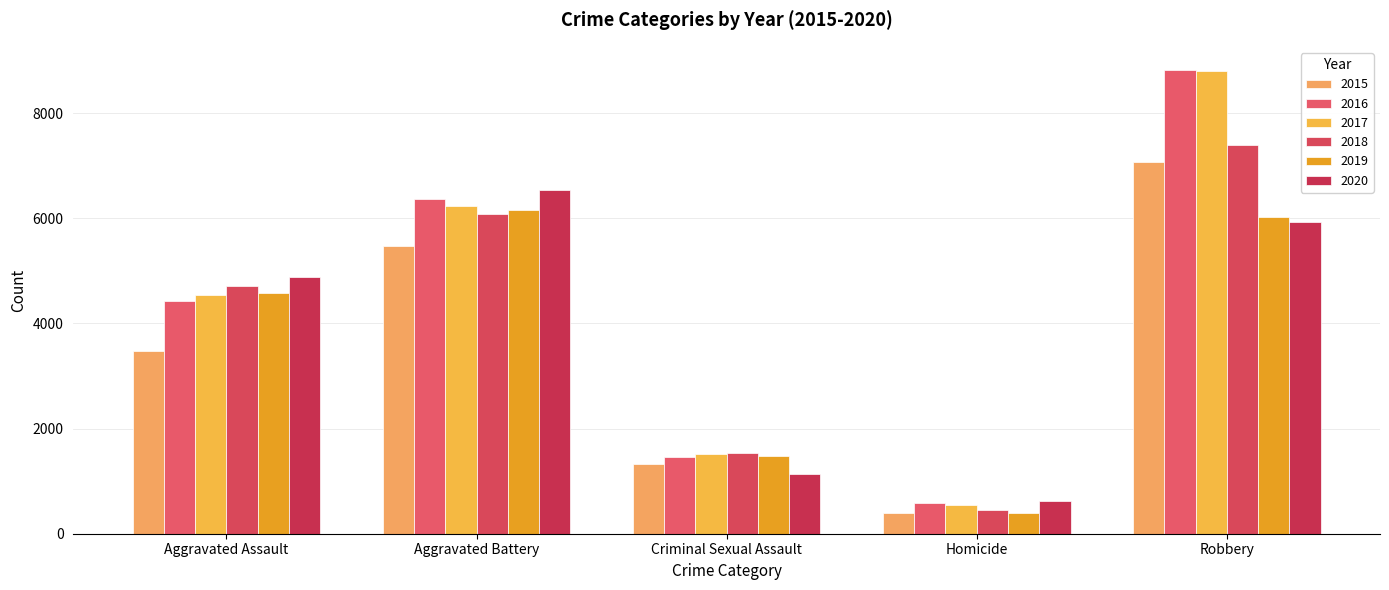

What is the spread (max minus min) of values at Aggravated Assault?

1392